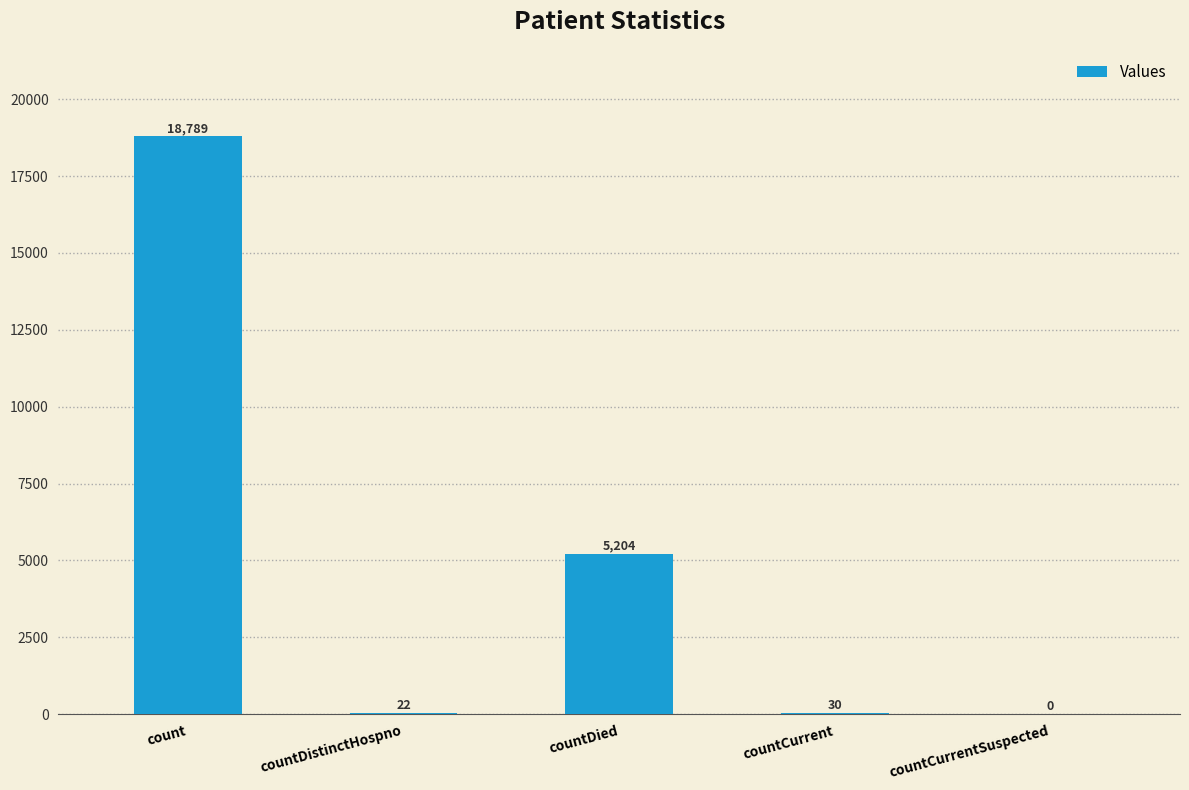

The value at count is 18789. True or false?

True